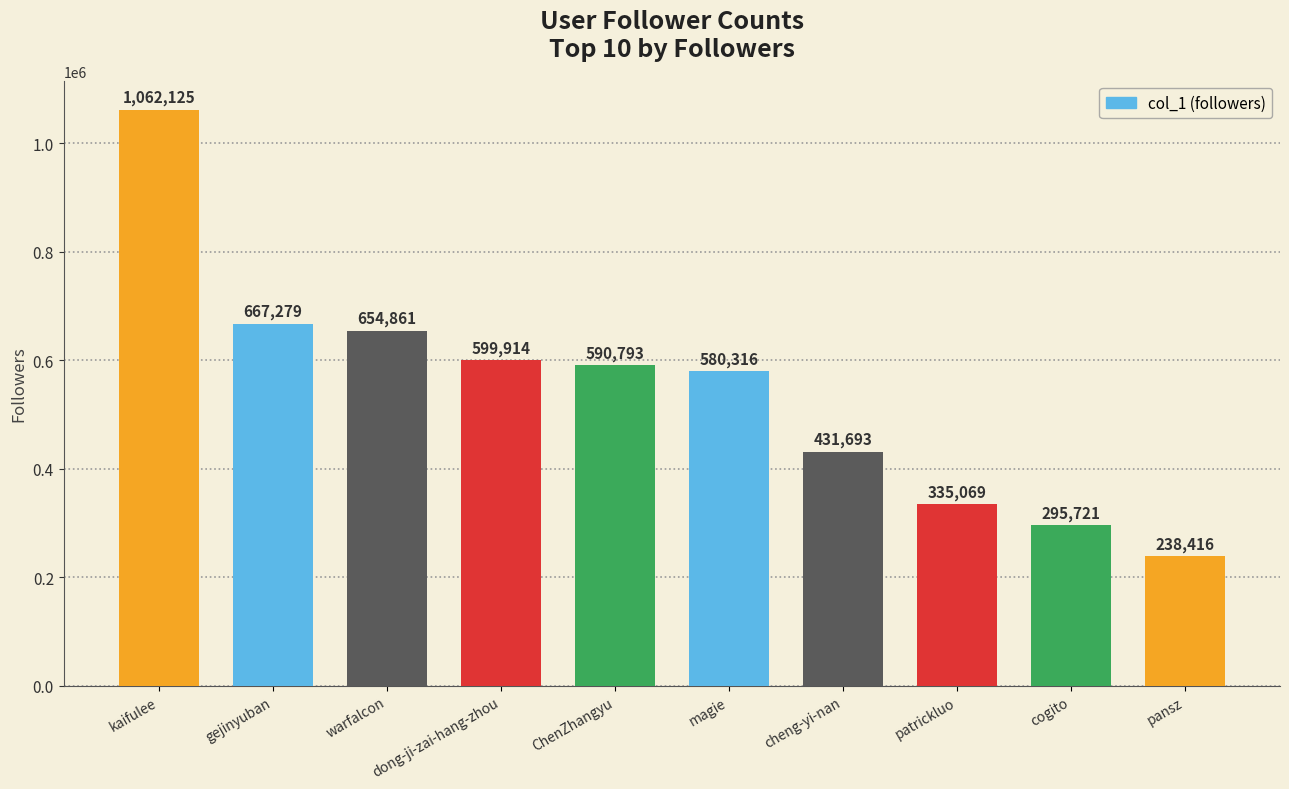

What is the average value?

545619